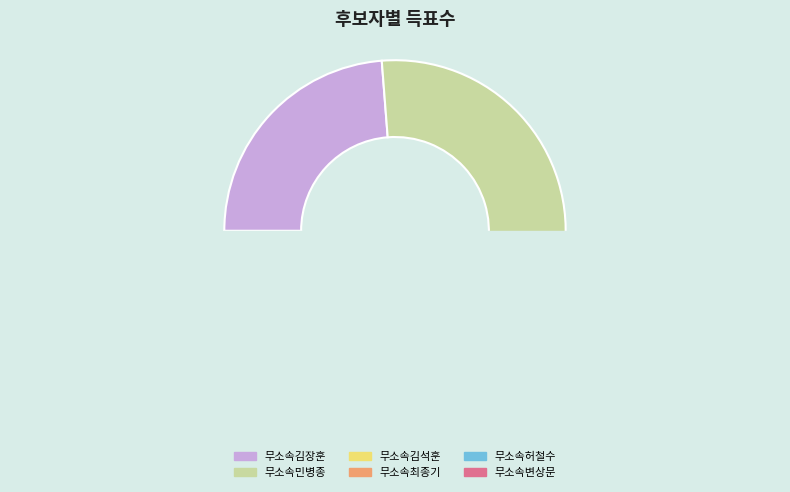

How many slices are in this pie chart?

6